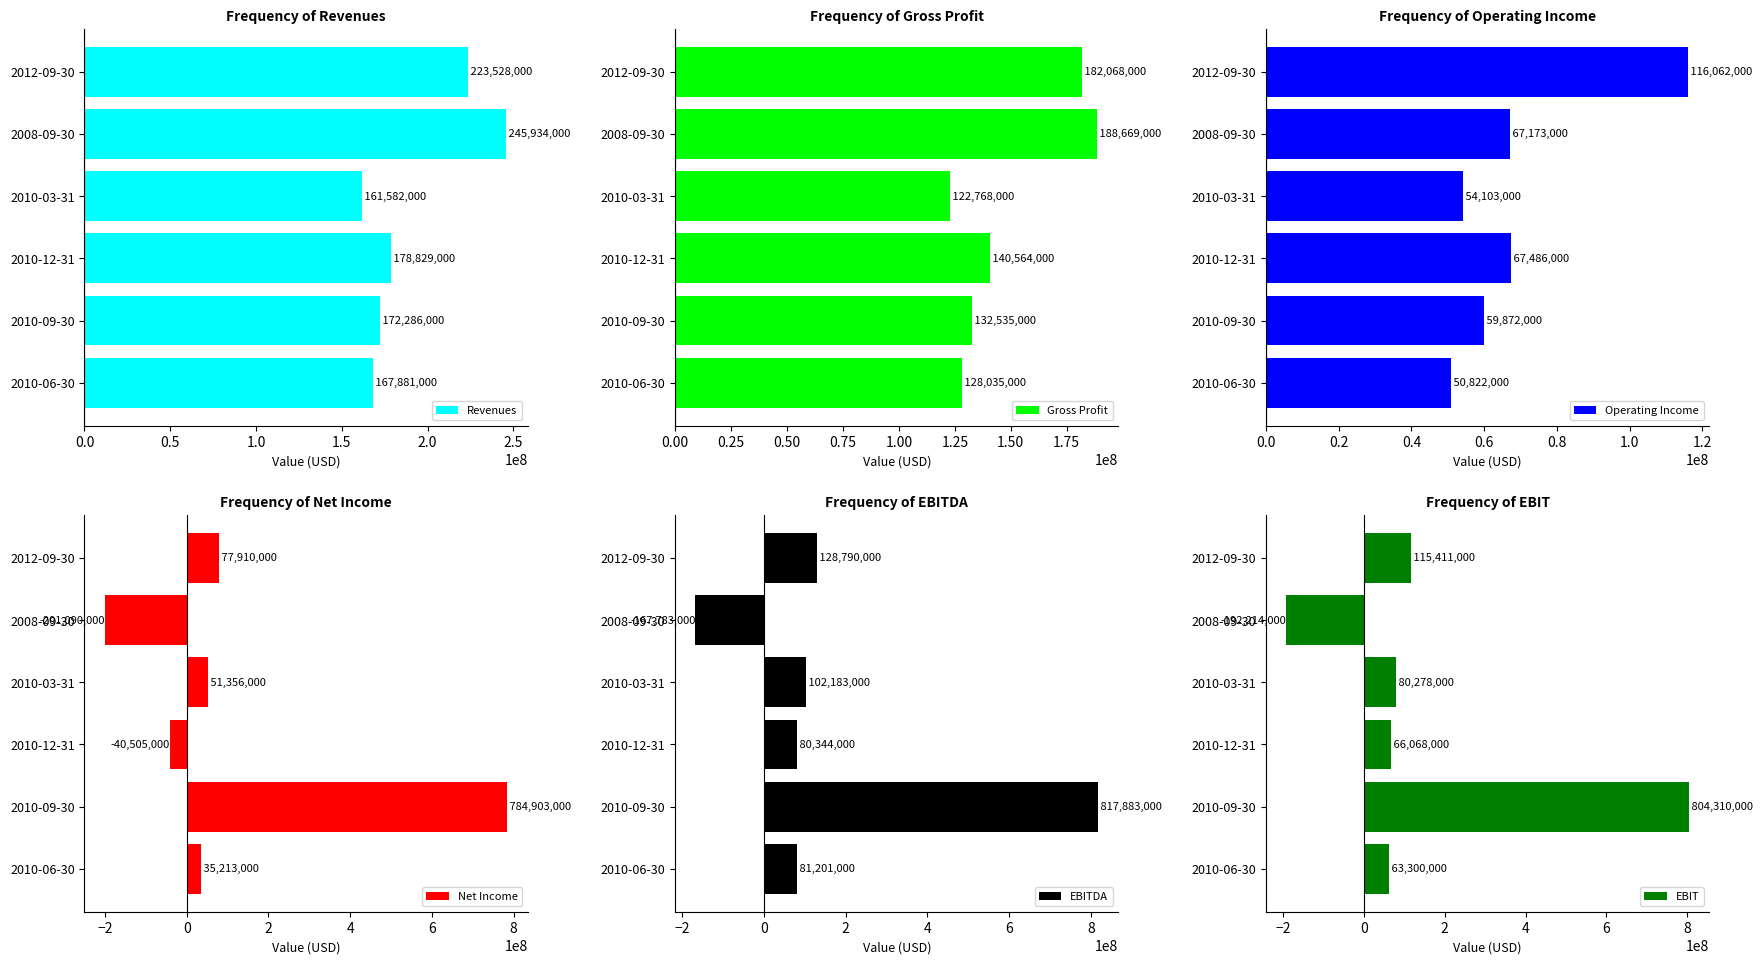

Rank the categories by Revenues value from highest to lowest.

2008-09-30, 2012-09-30, 2010-12-31, 2010-09-30, 2010-06-30, 2010-03-31